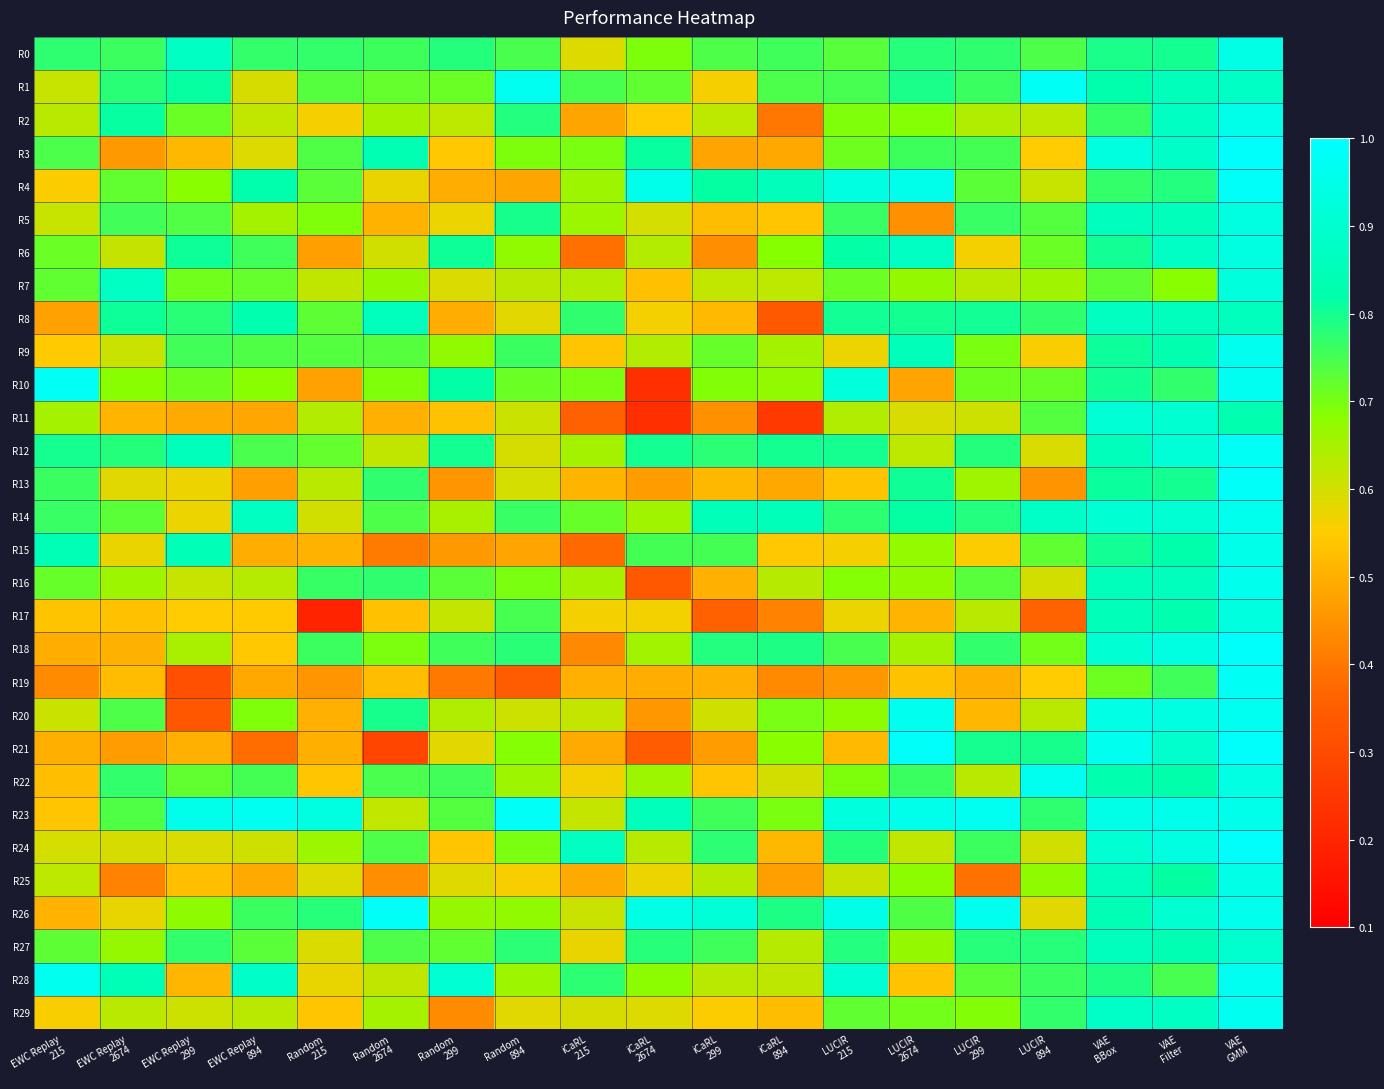

What is the spread (max minus min) of values at LUCIR
299?

0.6